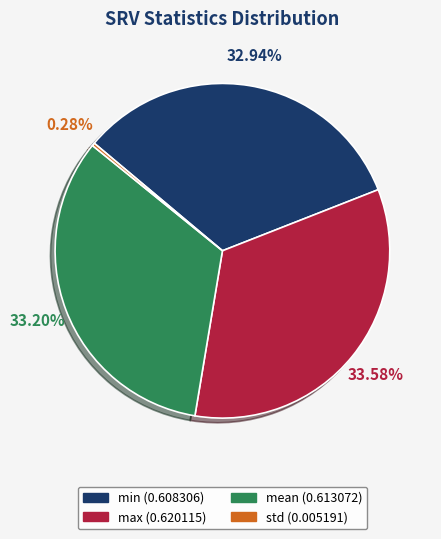

To the nearest percent, what is the difference between the std and mean slice percentages?

33%